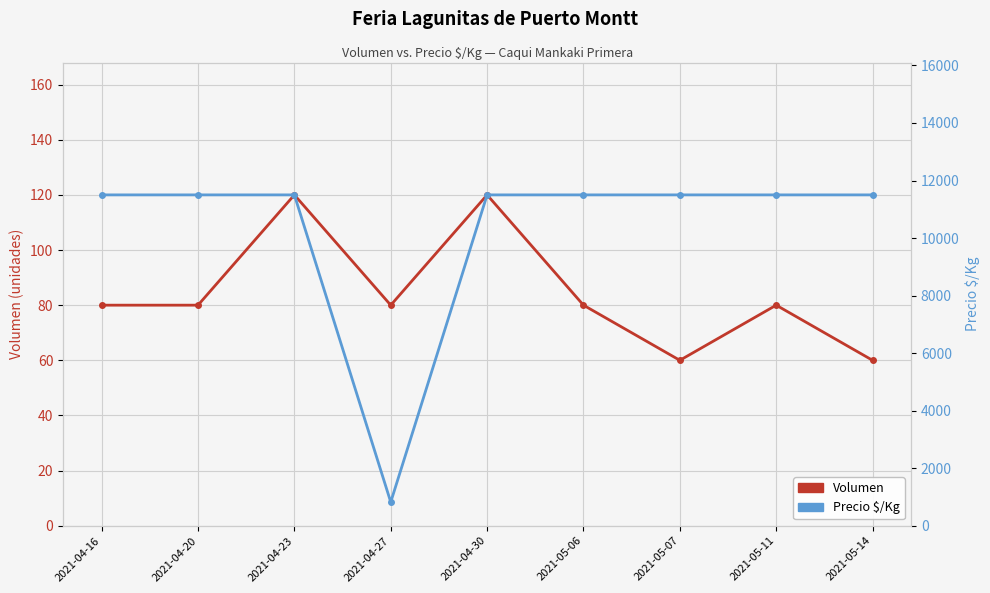

Which series changed the most between 2021-04-16 and 2021-05-06?

Volumen